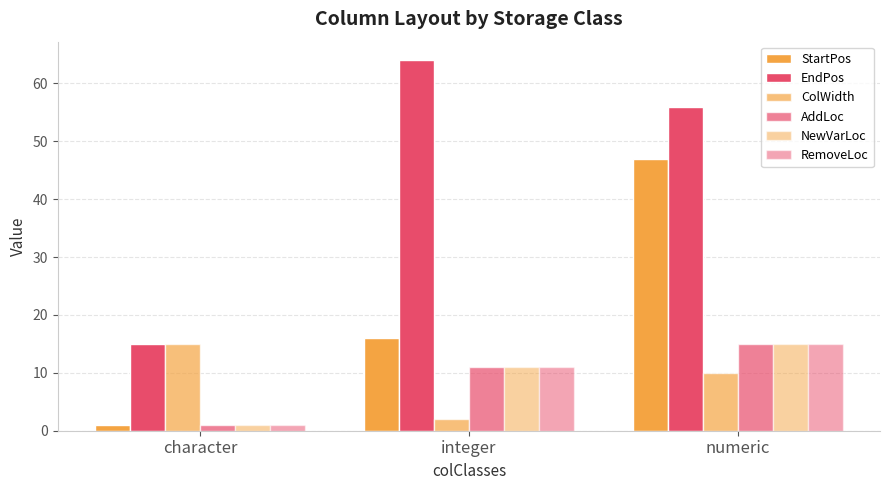

How many groups of bars are there?

3